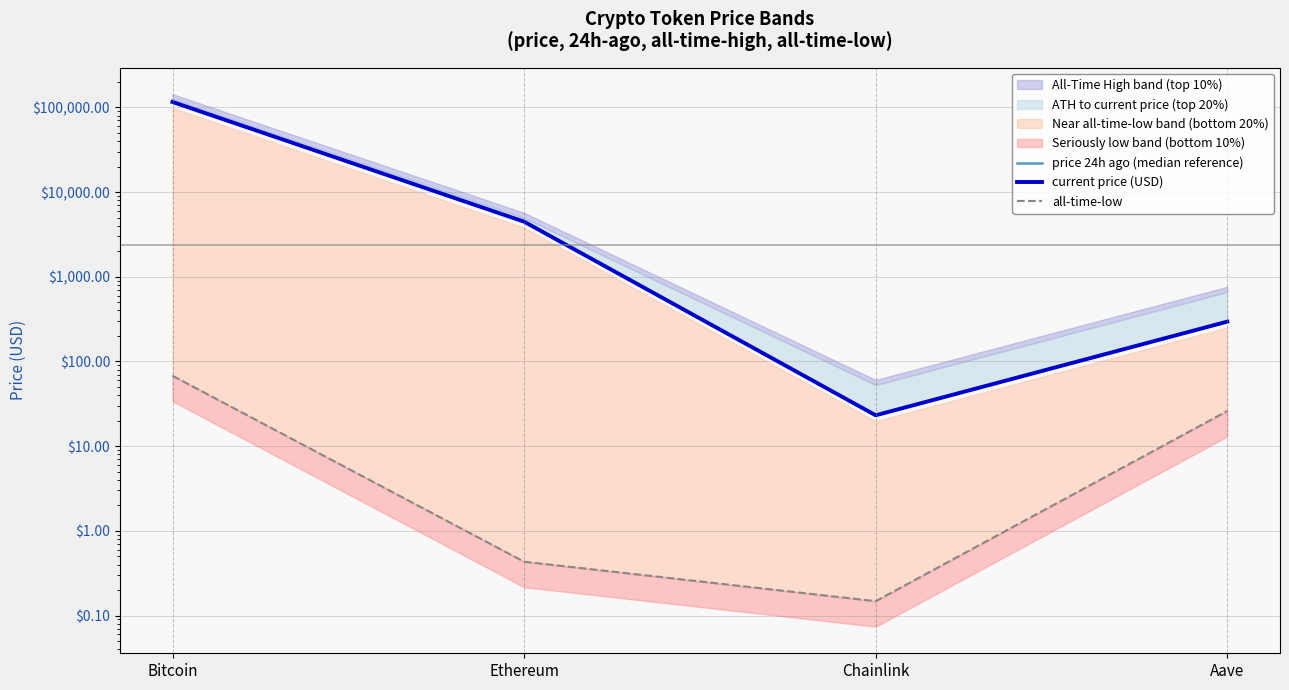

At which category is the sum across all series the highest?

Bitcoin